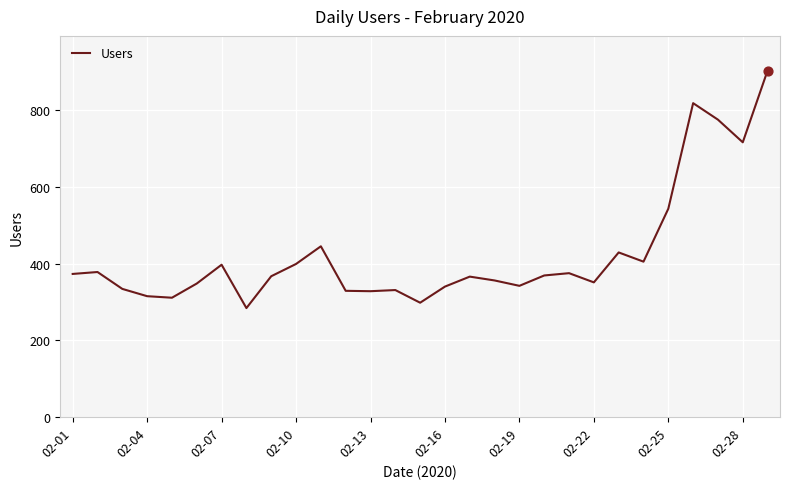

What is the maximum value shown in the chart?

903